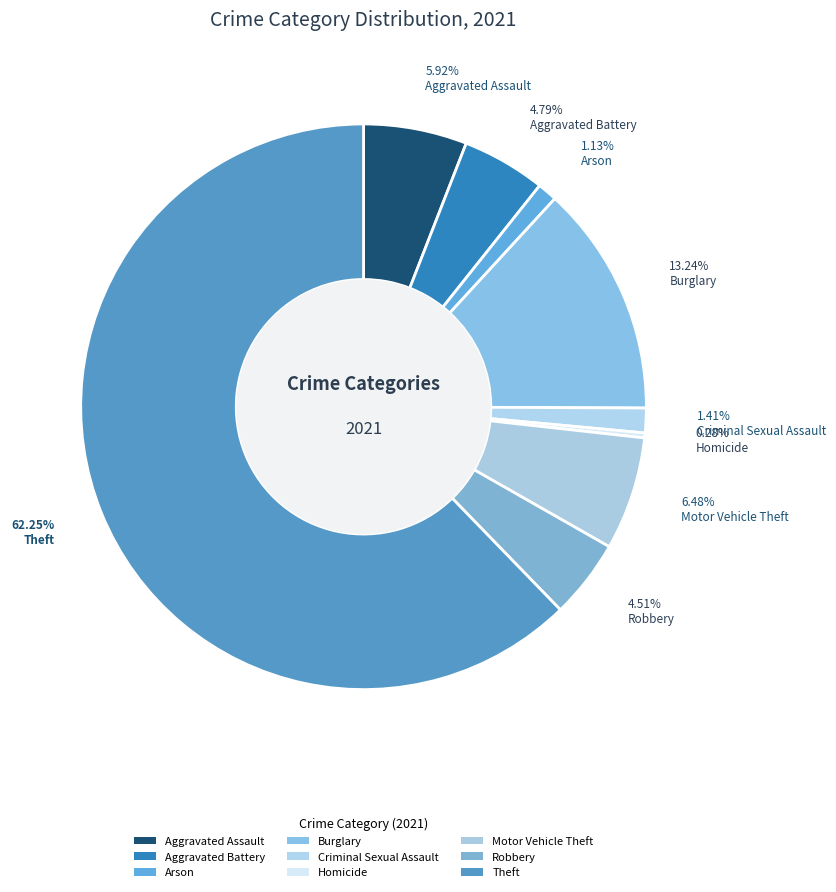

Which category has the smallest portion of the pie?

Homicide